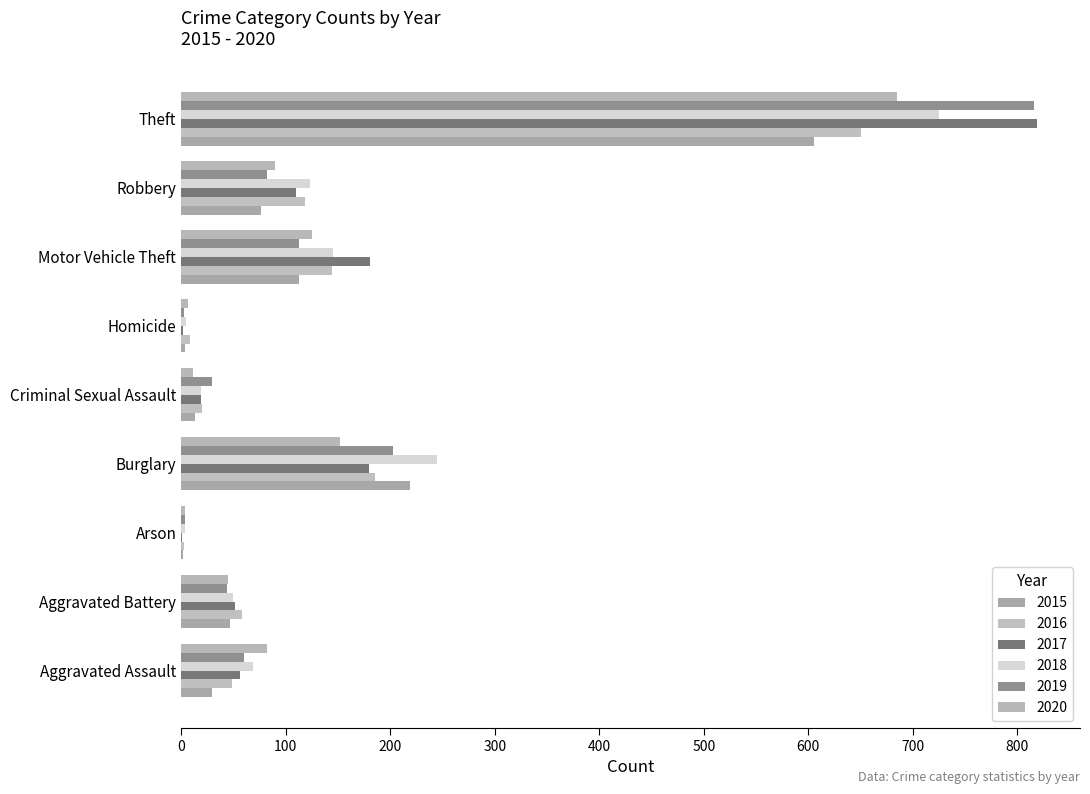

What is the label of the 6th bar from the right?

Burglary